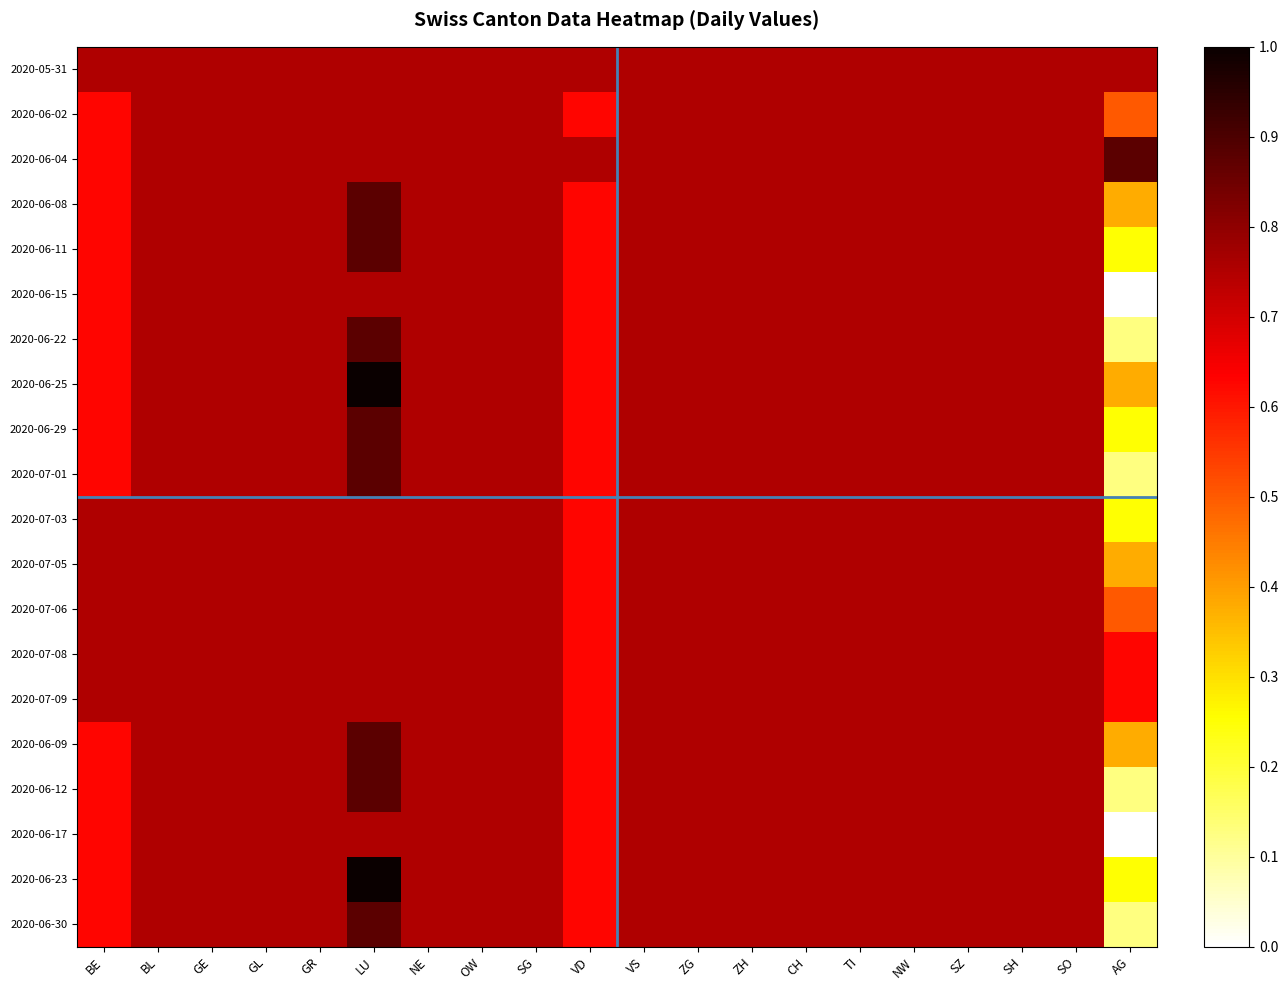

What is the total value across all series at CH?

15.0